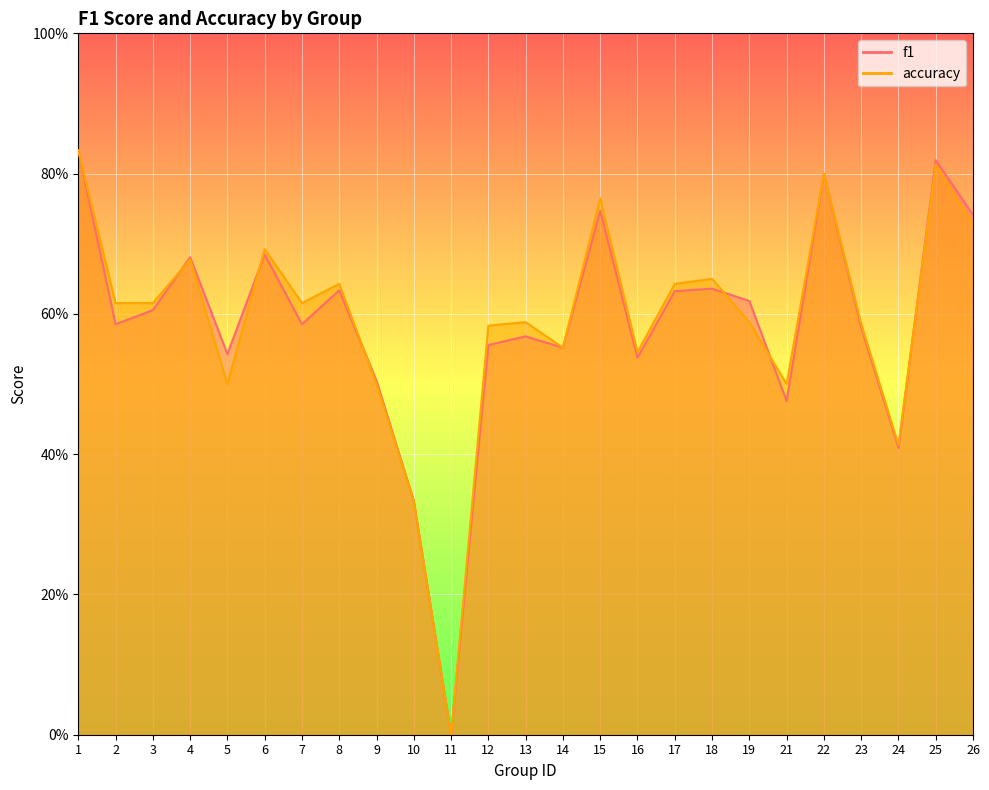

How many lines are shown in the chart?

2